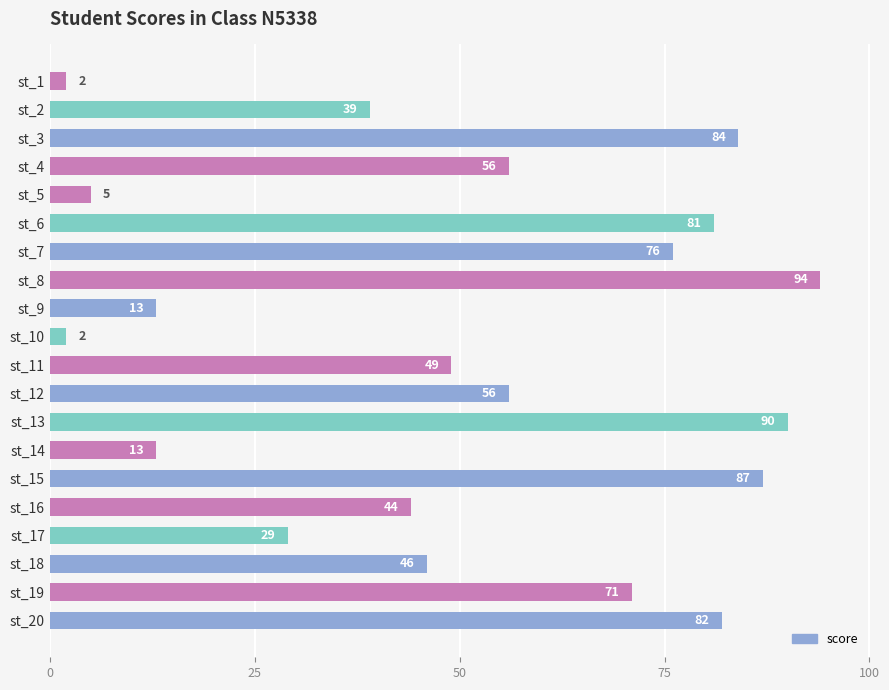

Reading bottom to top, list all the values displayed in this chart.

st_20=82	st_19=71	st_18=46	st_17=29	st_16=44	st_15=87	st_14=13	st_13=90	st_12=56	st_11=49	st_10=2	st_9=13	st_8=94	st_7=76	st_6=81	st_5=5	st_4=56	st_3=84	st_2=39	st_1=2